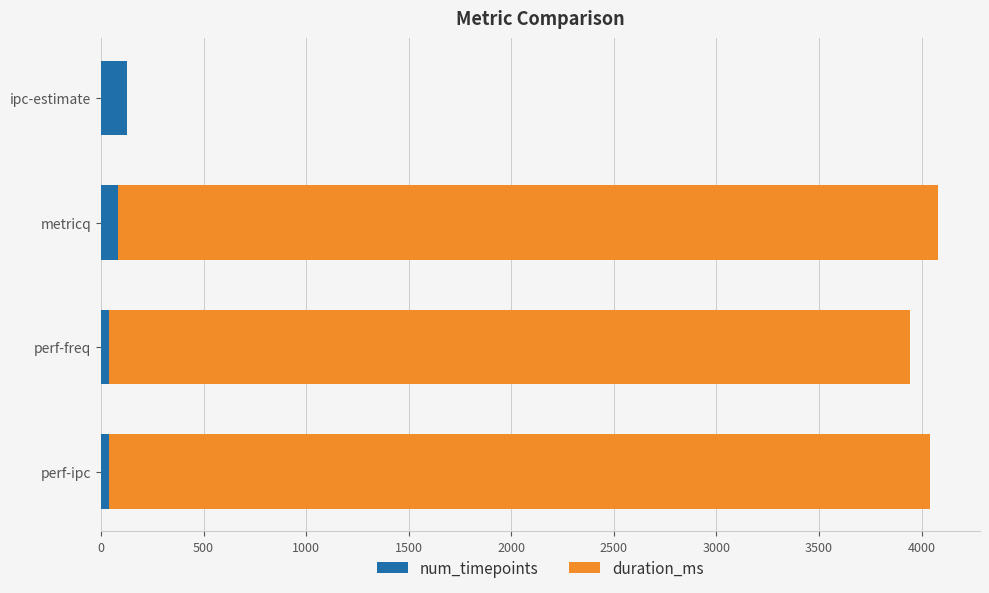

What is the sum of all num_timepoints values?

290